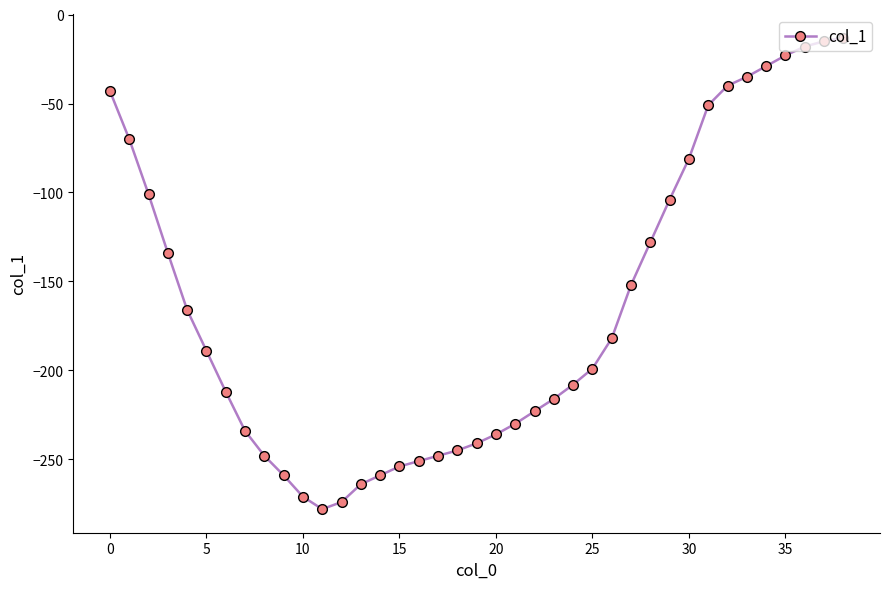

True or false: the data has more than 1 interior local peaks.

False